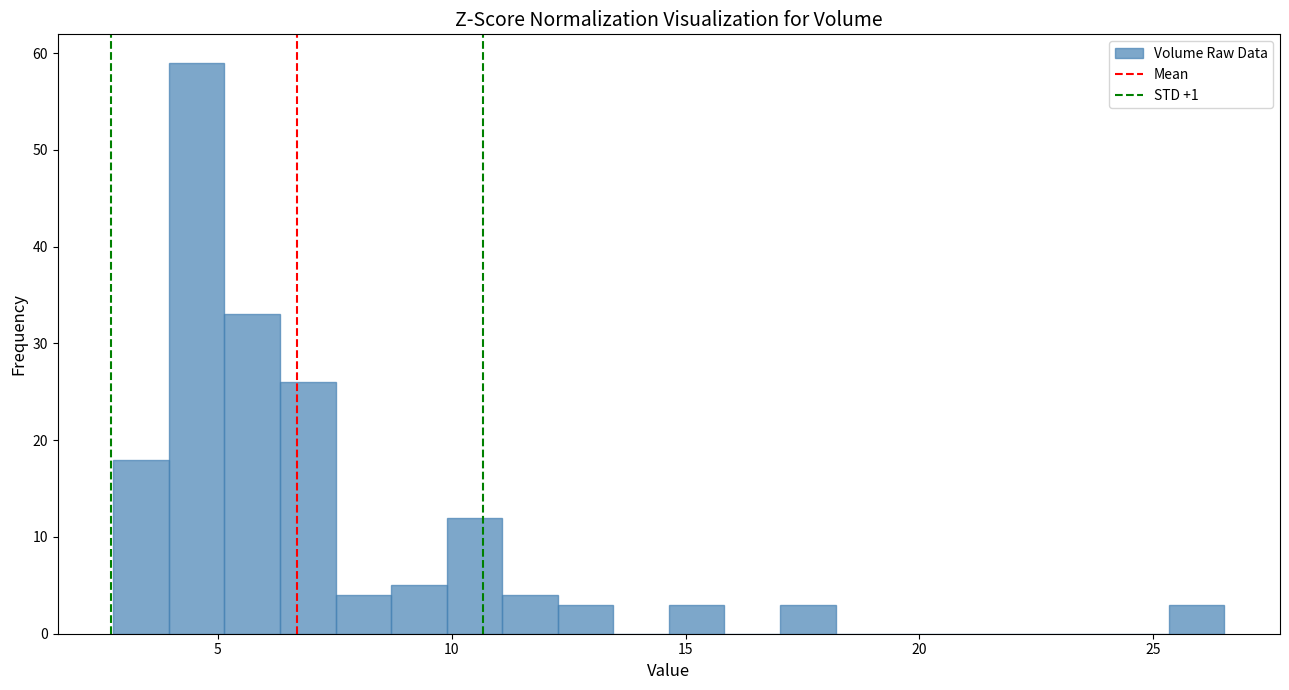

Read against the x-axis, roughly where is the centre of the tallest bar?

4.5